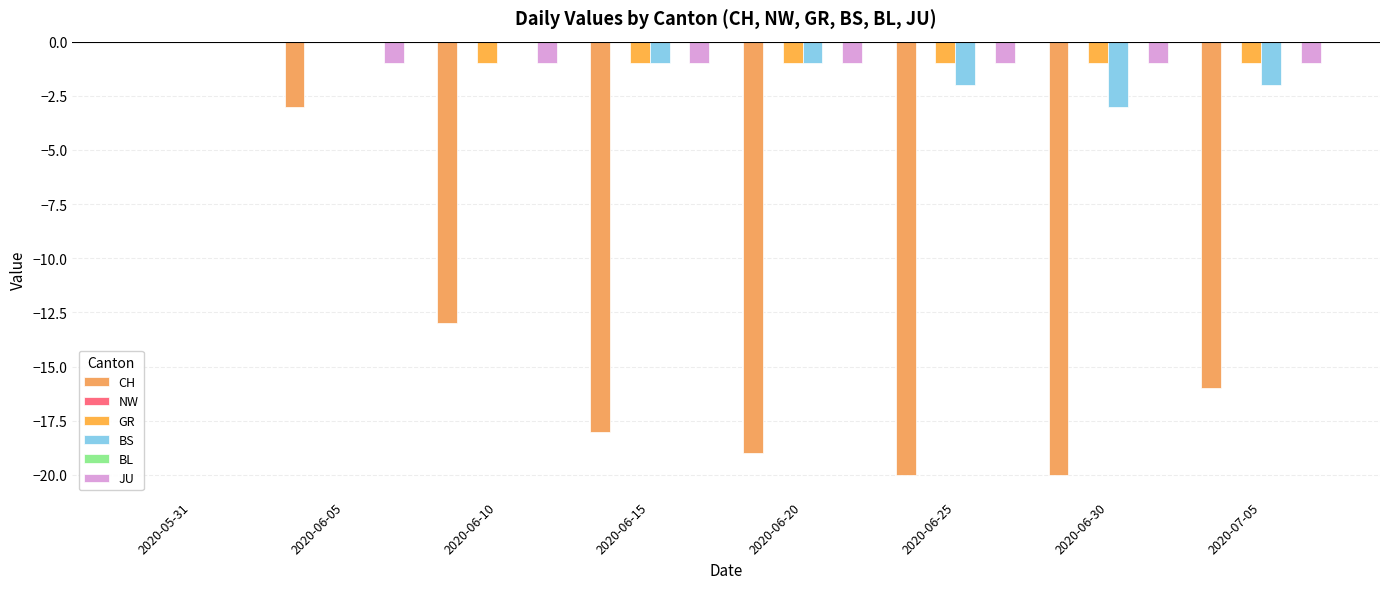

Which category has the lowest value across all series?

2020-06-25